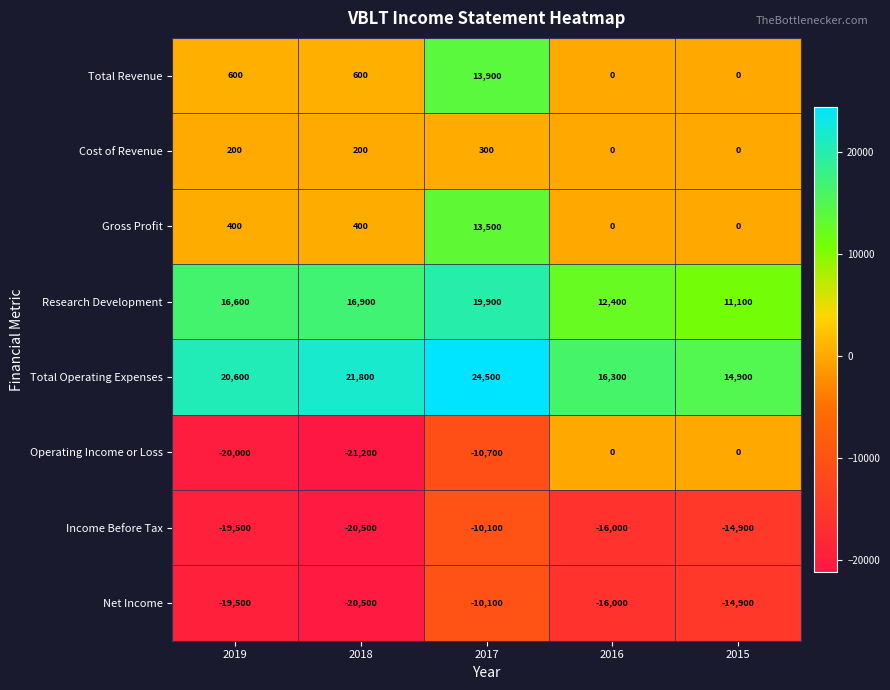

What is the difference between the maximum and minimum values in the Total Revenue series?

13900